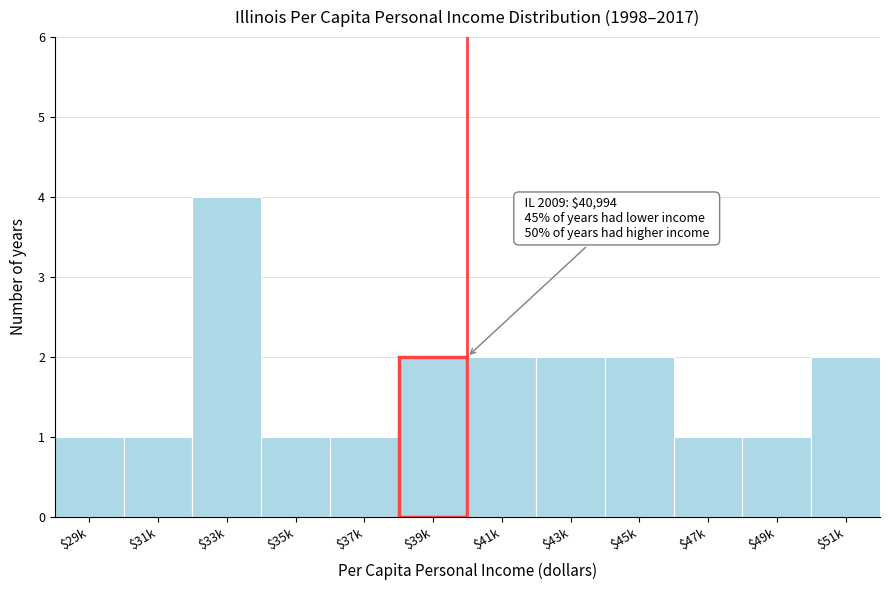

Reading right to left, transcribe all the data shown in this chart.

2	1	1	2	2	2	2	1	1	4	1	1